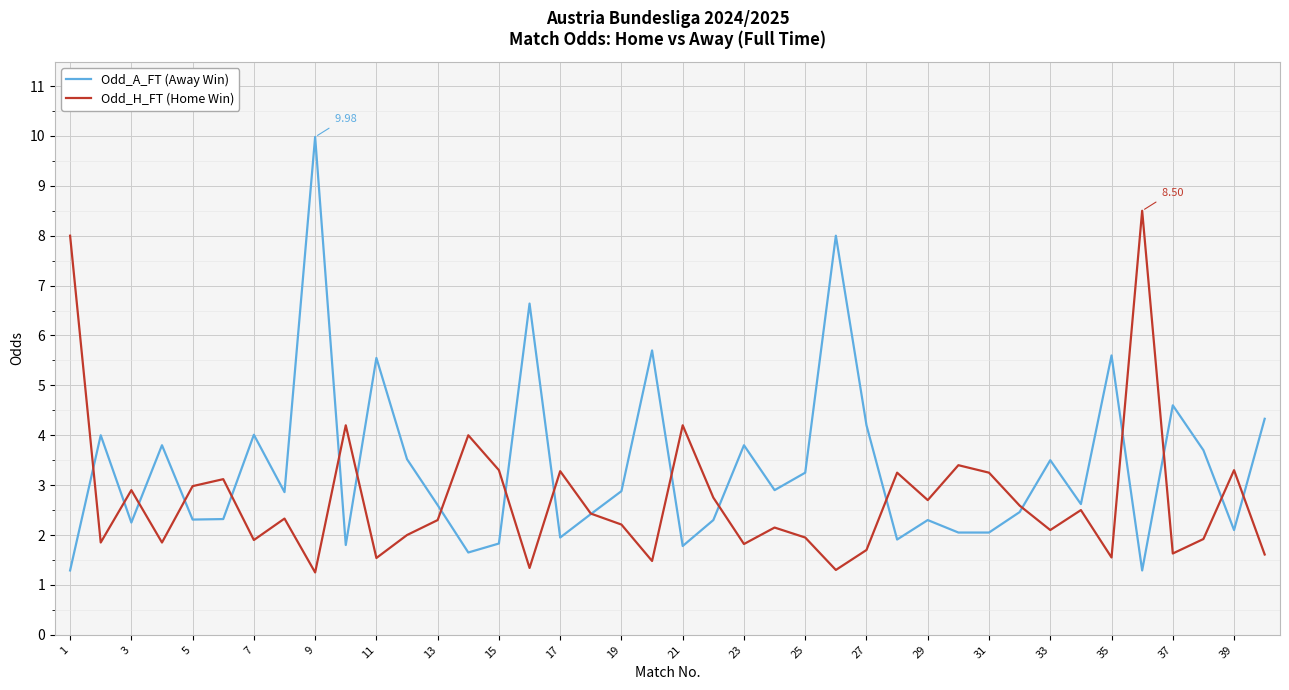

List the series in order of their peak value, lowest first.

Odd_H_FT (Home Win), Odd_A_FT (Away Win)